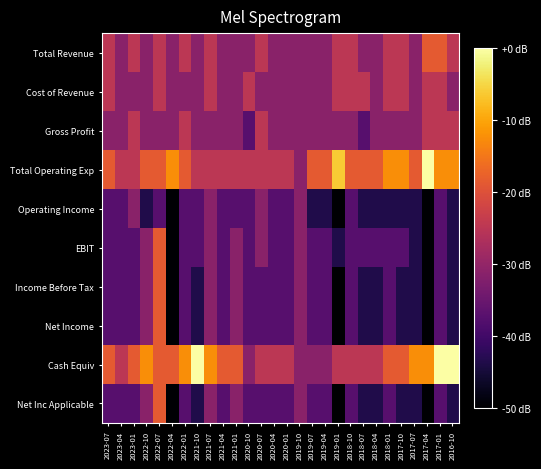

Which has a higher value, 2017-01 or 2021-04?

2017-01